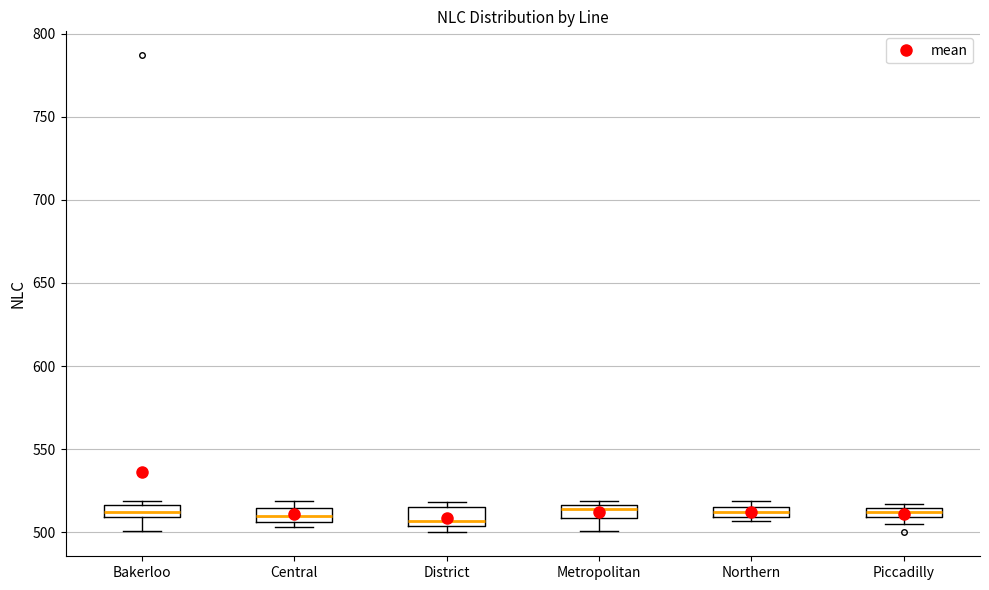

Where is the lower edge of the box for Piccadilly on the y-axis? The values are not printed on the chart, so give them approximately, as read against the axis.

510